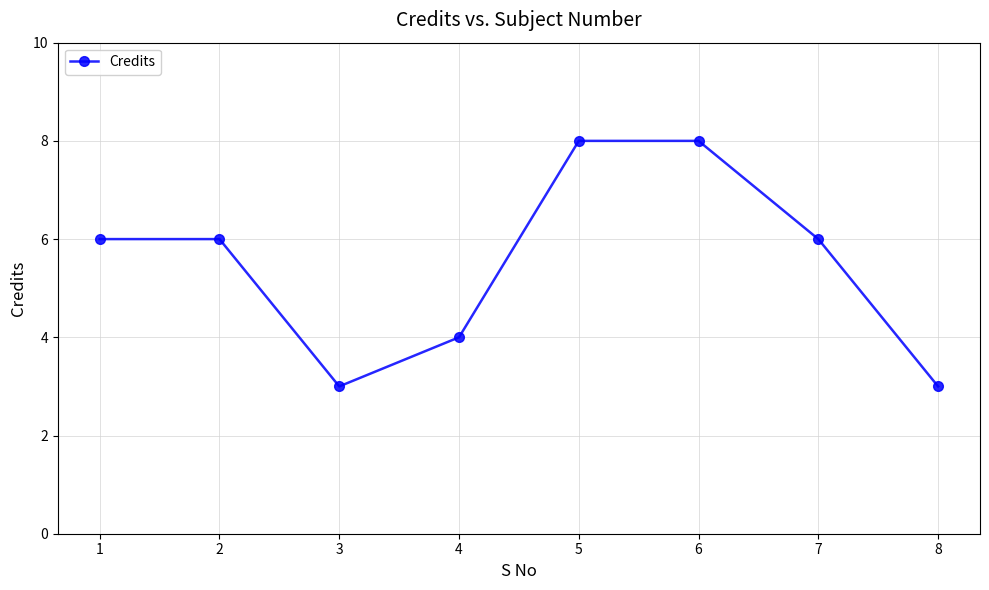

Does the chart display data point markers on the line(s)?

Yes